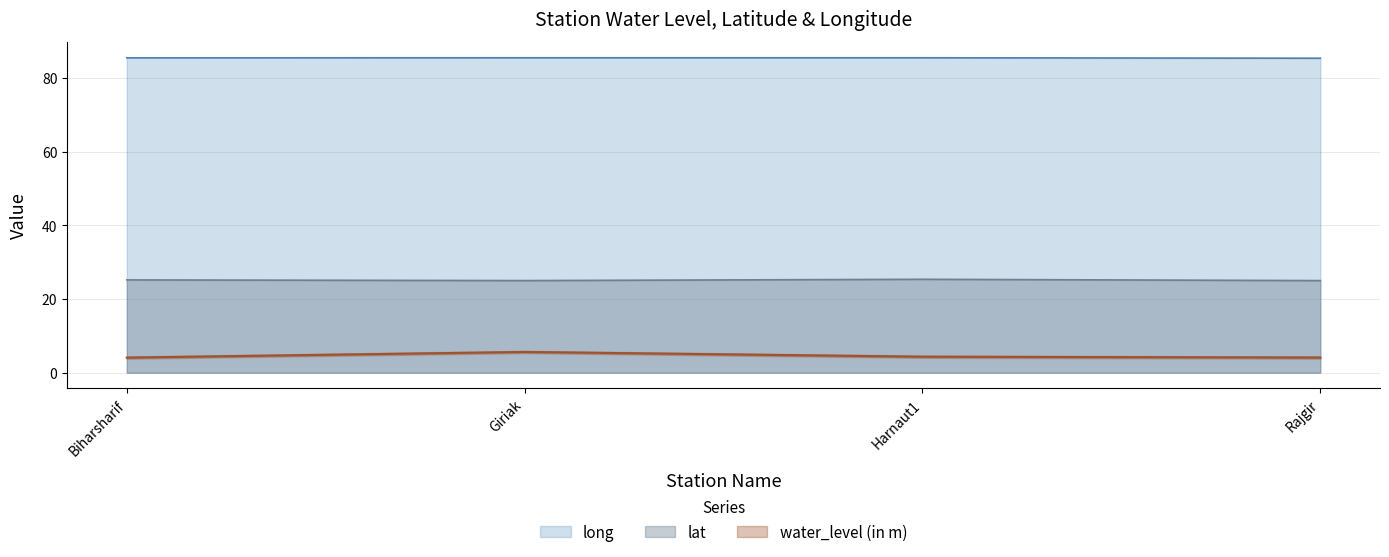

At which category is the sum across all series the highest?

Giriak